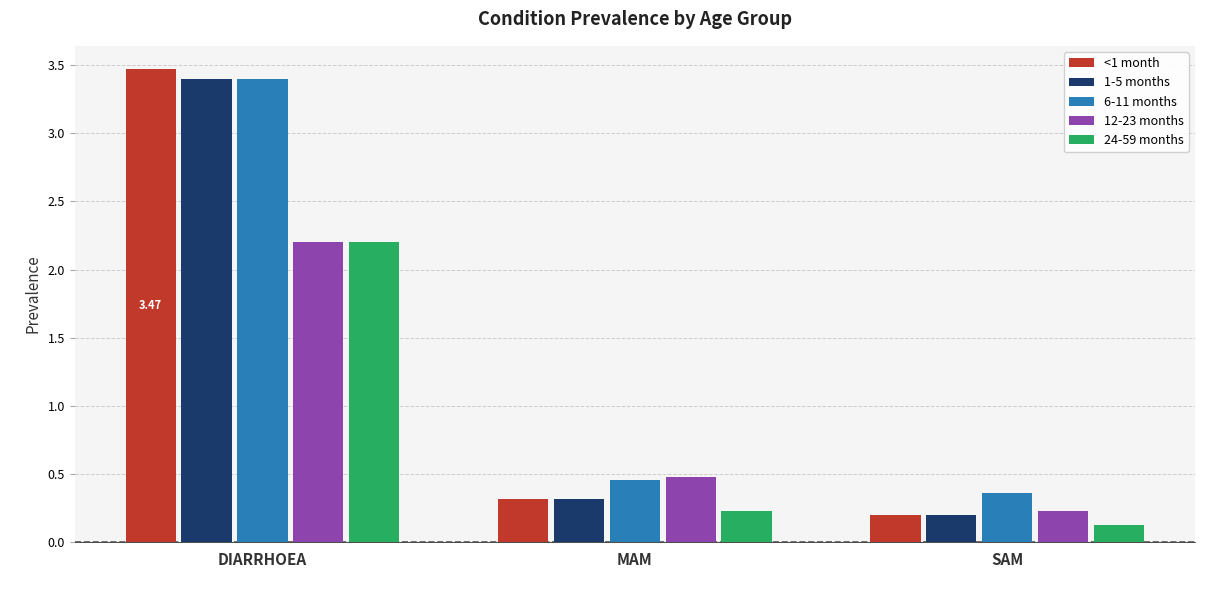

True or false: 12-23 months has a value of 0.1 at SAM.

False